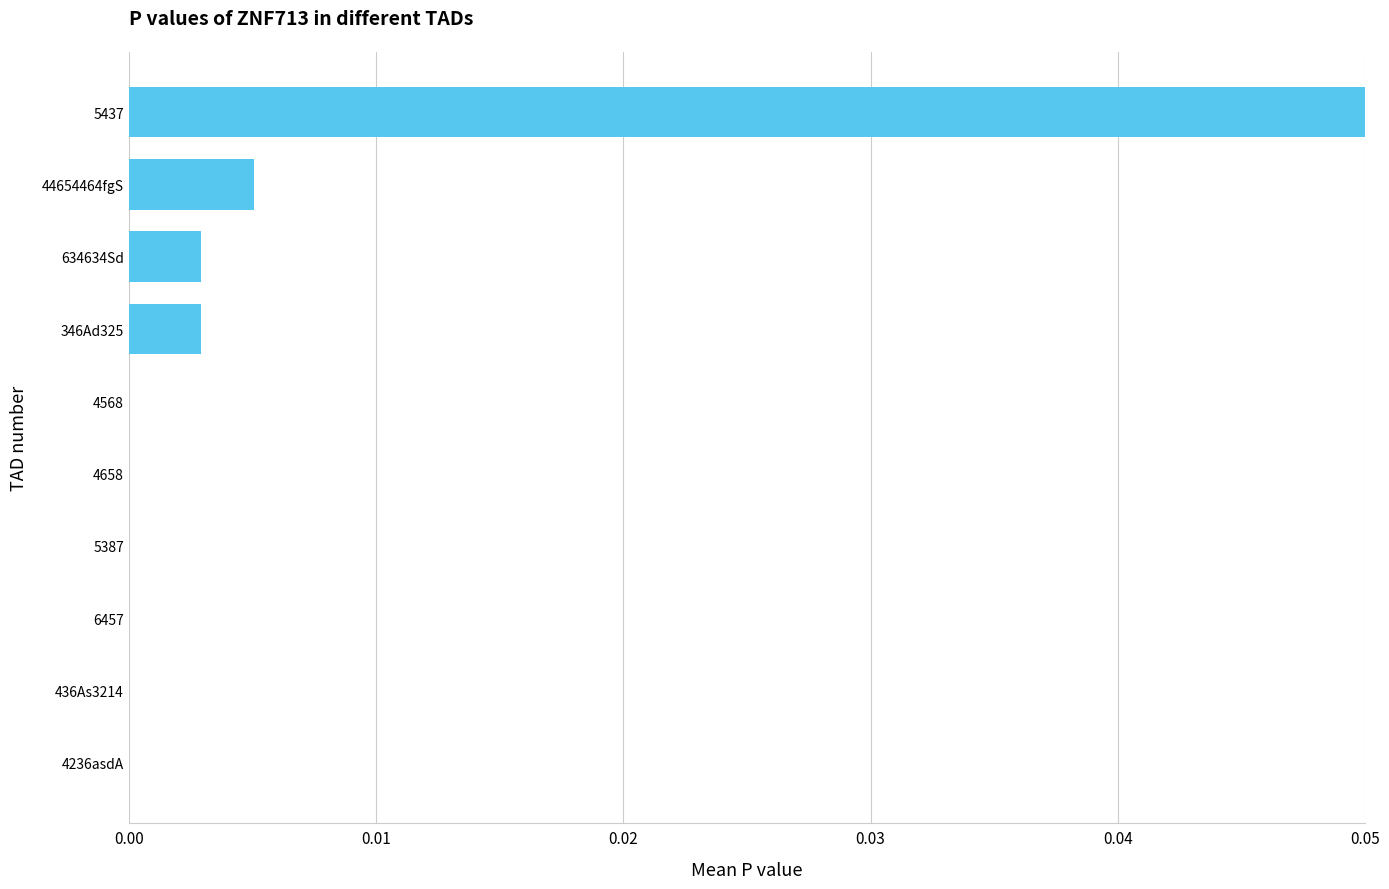

How many data points does each series have?

10